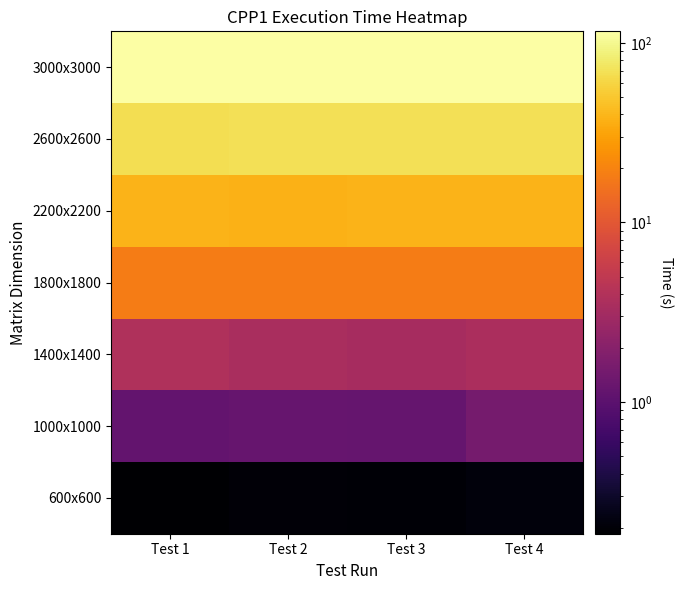

At which category is the sum across all series the highest?

Test 3